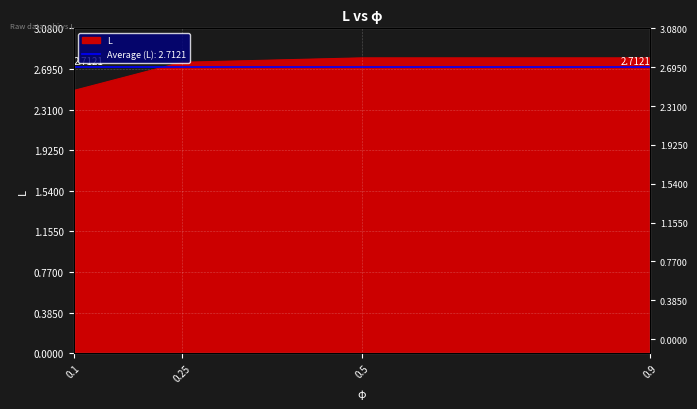

The value at 0.5 is 1.3. True or false?

False